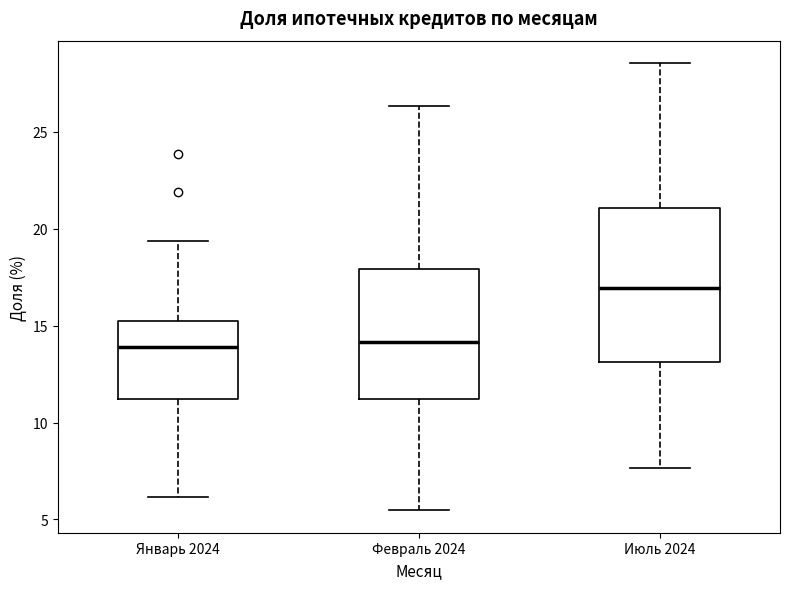

Which box has the highest median line?

Июль 2024